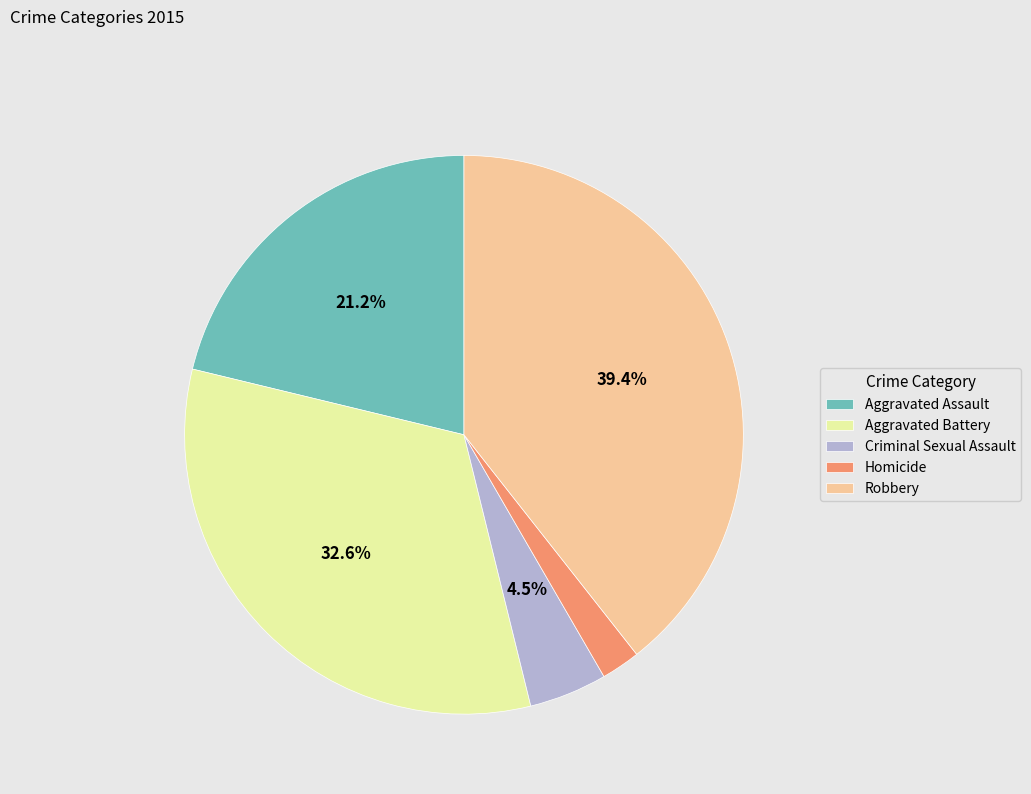

Approximately how many times larger is the value at Aggravated Battery compared to Robbery?

0.8